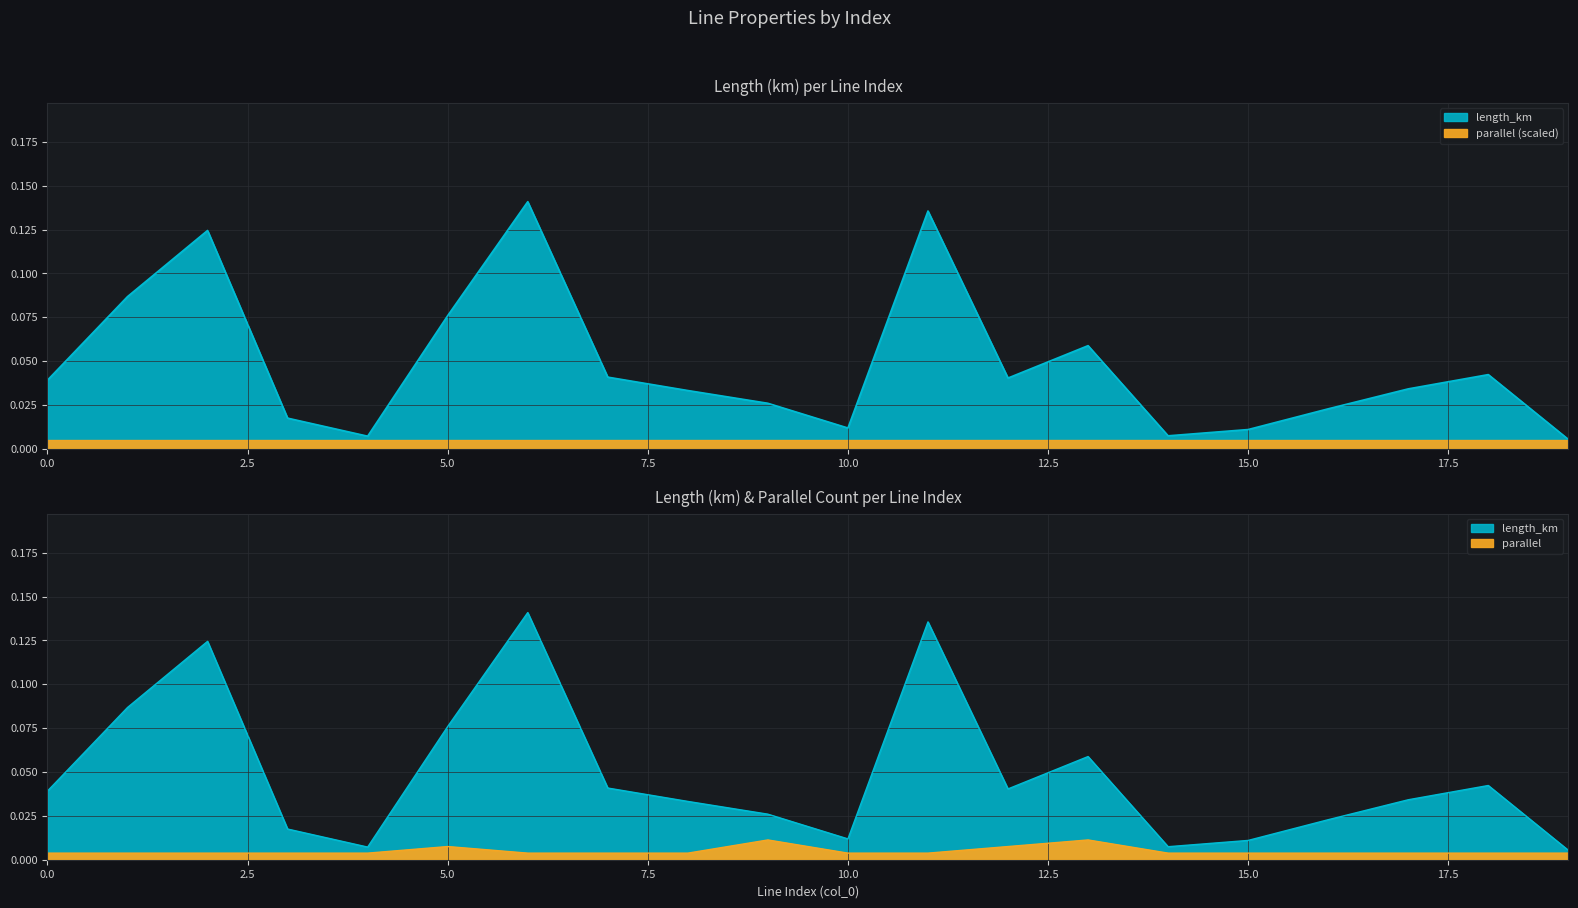

Between 1 and 19, which series saw the biggest shift?

length_km